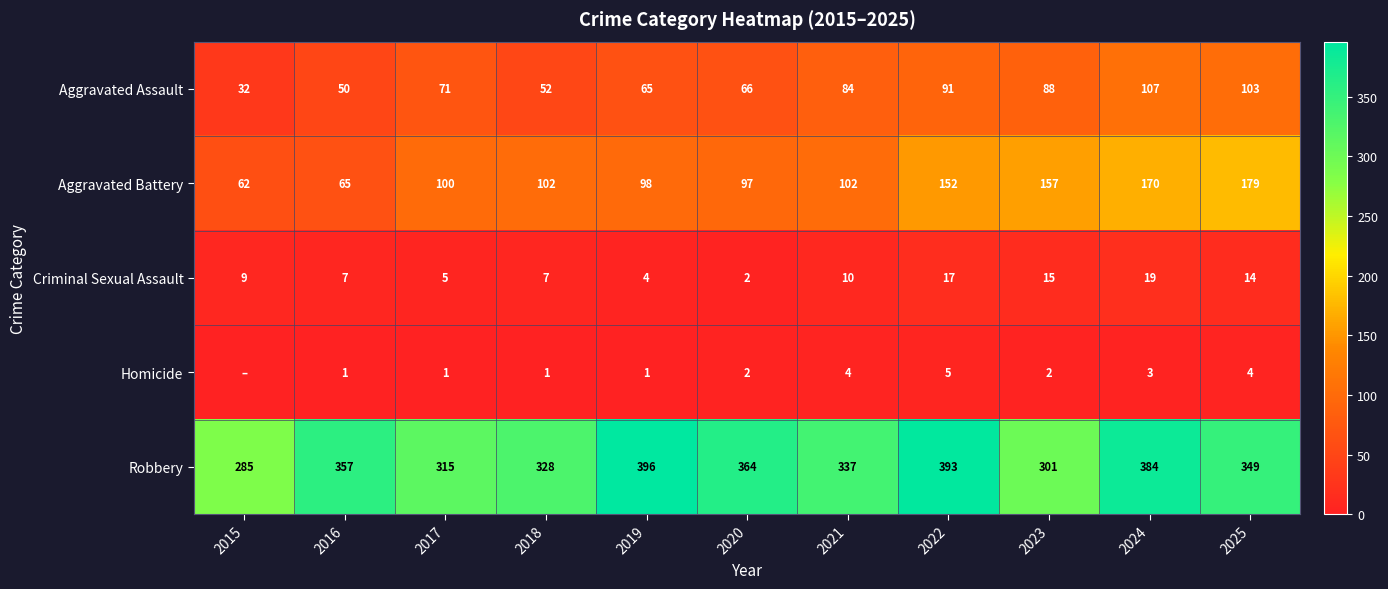

The Aggravated Battery series shows 170 at 2024. True or false?

True